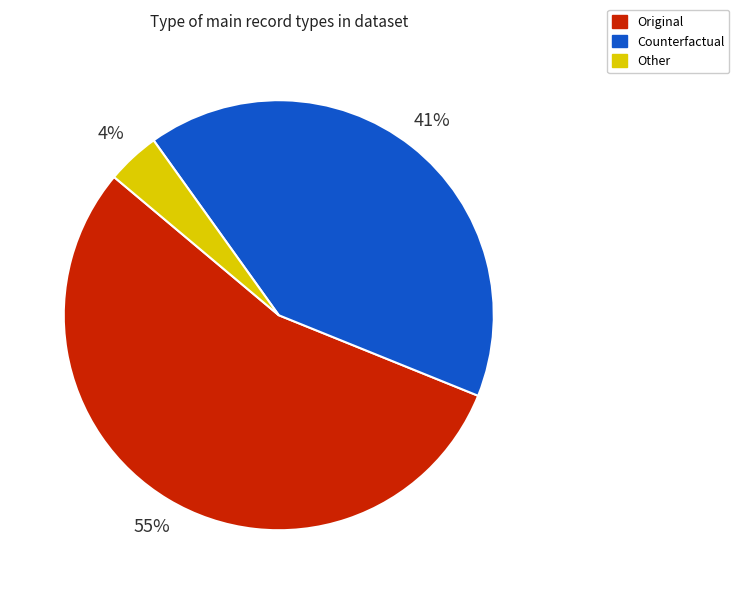

True or false: Original accounts for 55% of the total.

True